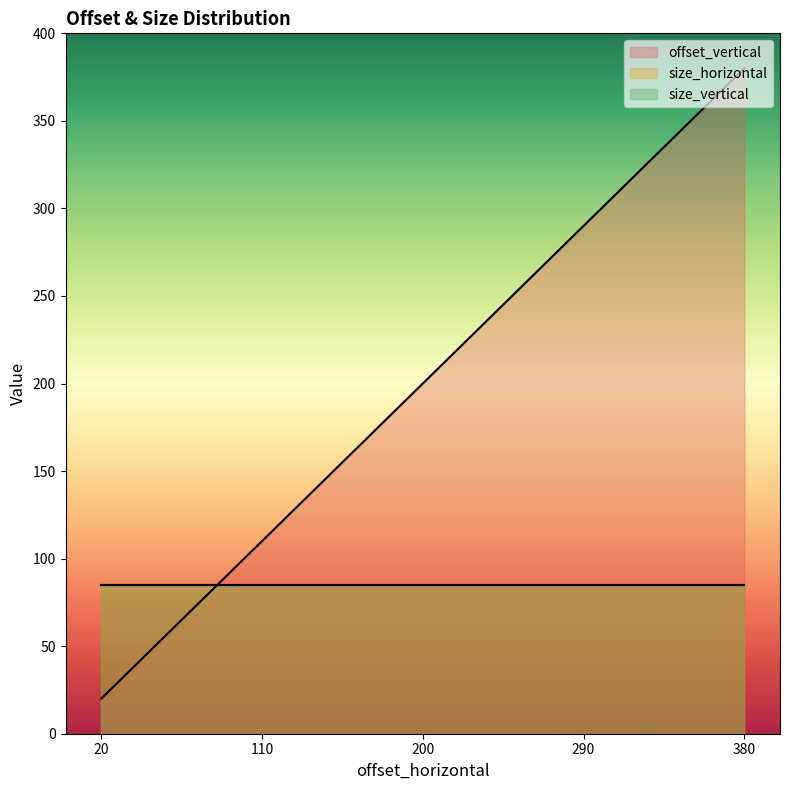

True or false: size_vertical has more than 0 points higher than both neighbors.

False